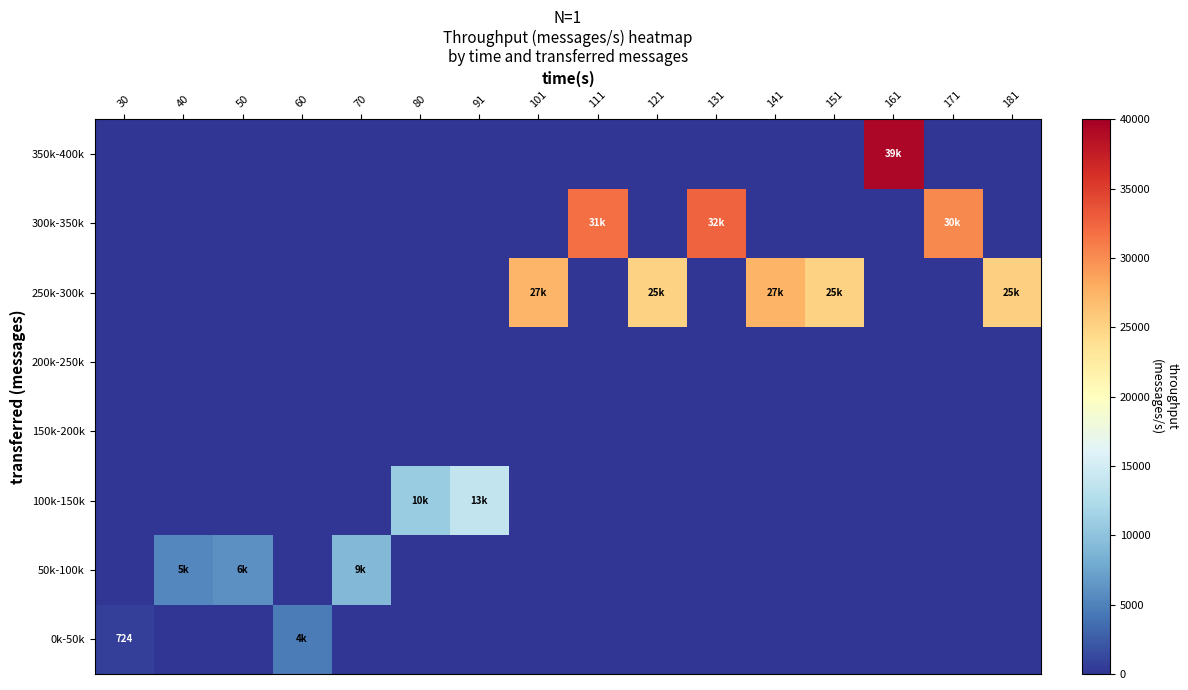

What is the sum of the 50k-100k values at 151 and 40?

5447